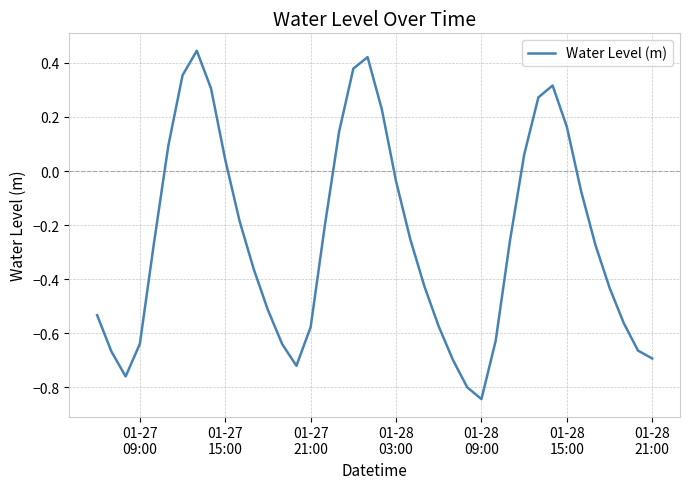

What is the difference between the maximum and minimum values?

1.3